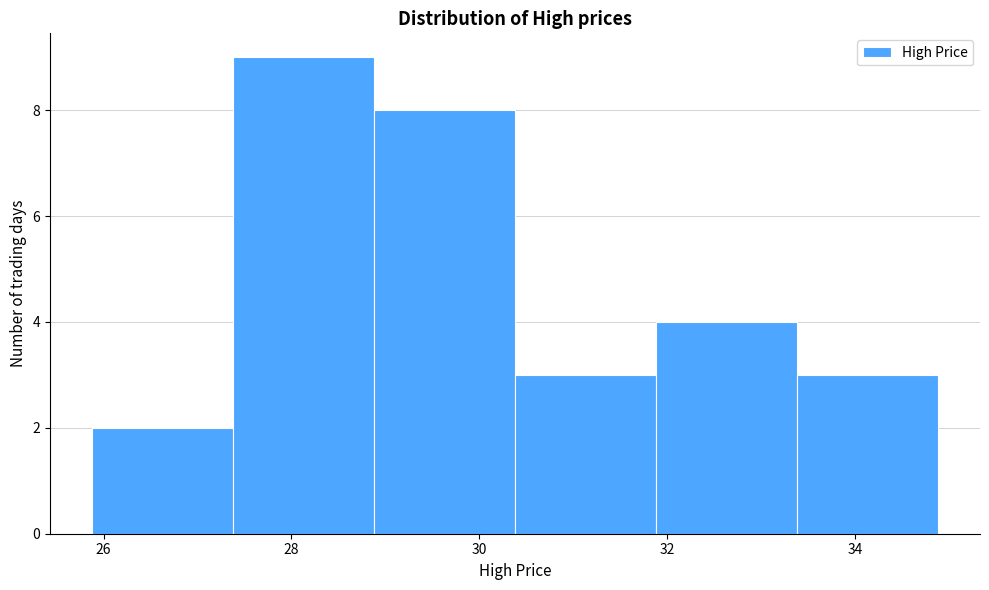

Reading left to right, list every bar in this chart as the range it spans on the x-axis followed by its height. Neither the bar edges nor the heights are printed on the chart, so give them approximately, as read against the axes.

25.8 to 27.4: 2
27.4 to 28.8: 9
28.8 to 30.4: 8
30.4 to 31.8: 3
31.8 to 33.4: 4
33.4 to 34.8: 3